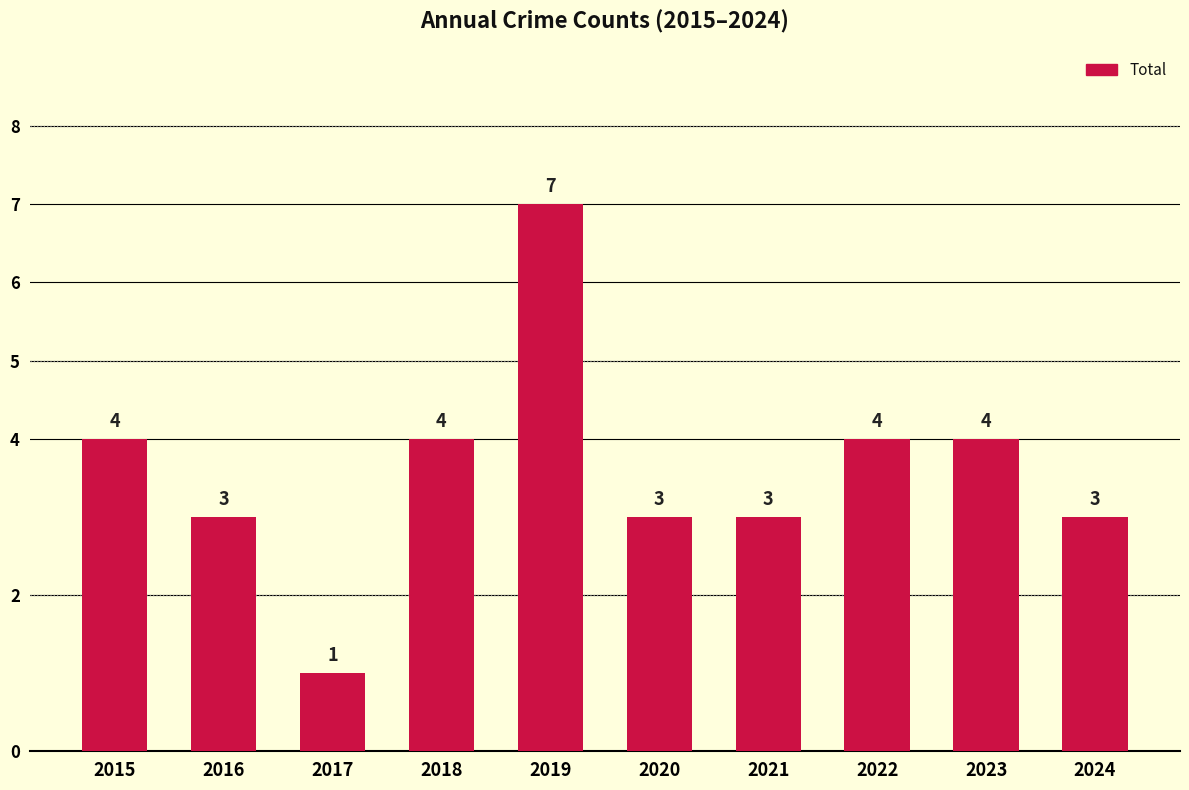

What is the value of the 1st bar from the left?

4